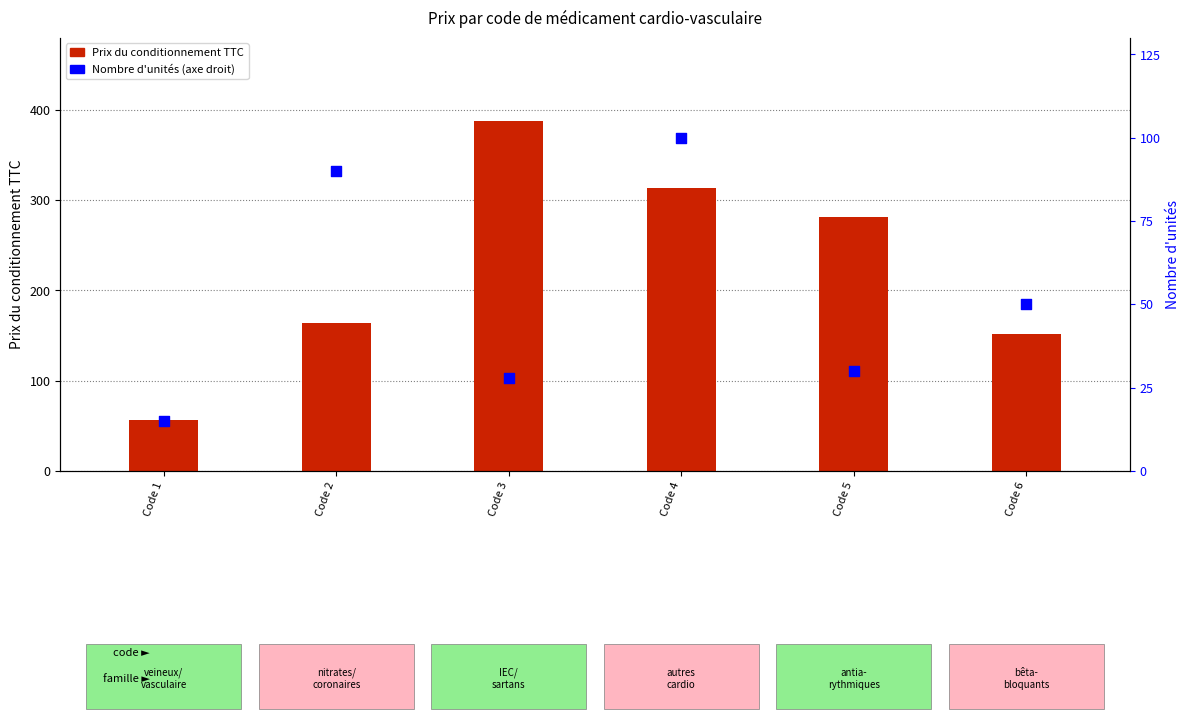

What are all the series names shown in the legend?

Prix du conditionnement TTC, Nombre d'unités